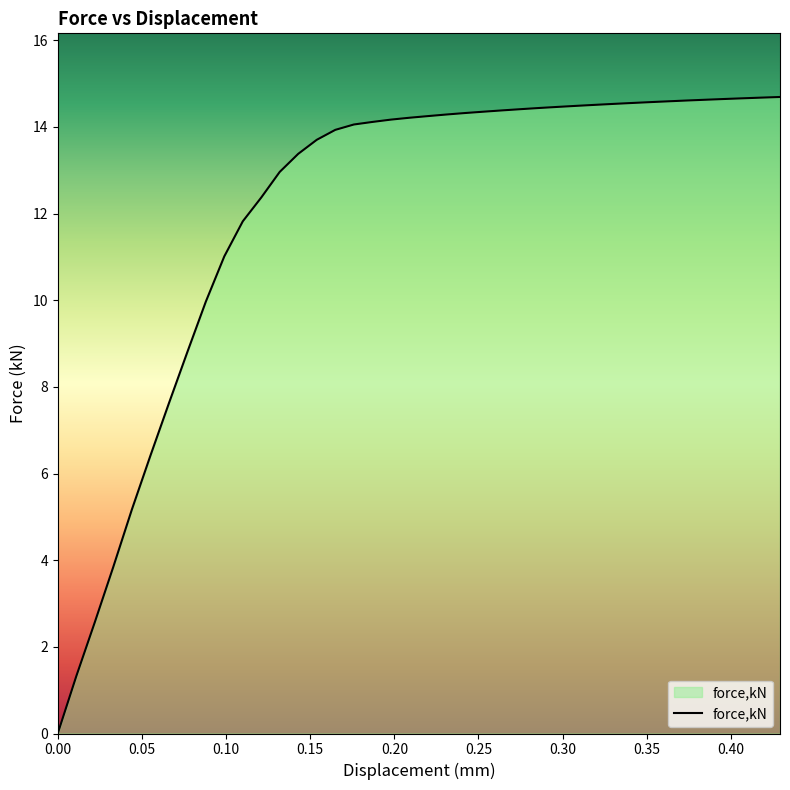

What is the sum of all values?

481.5